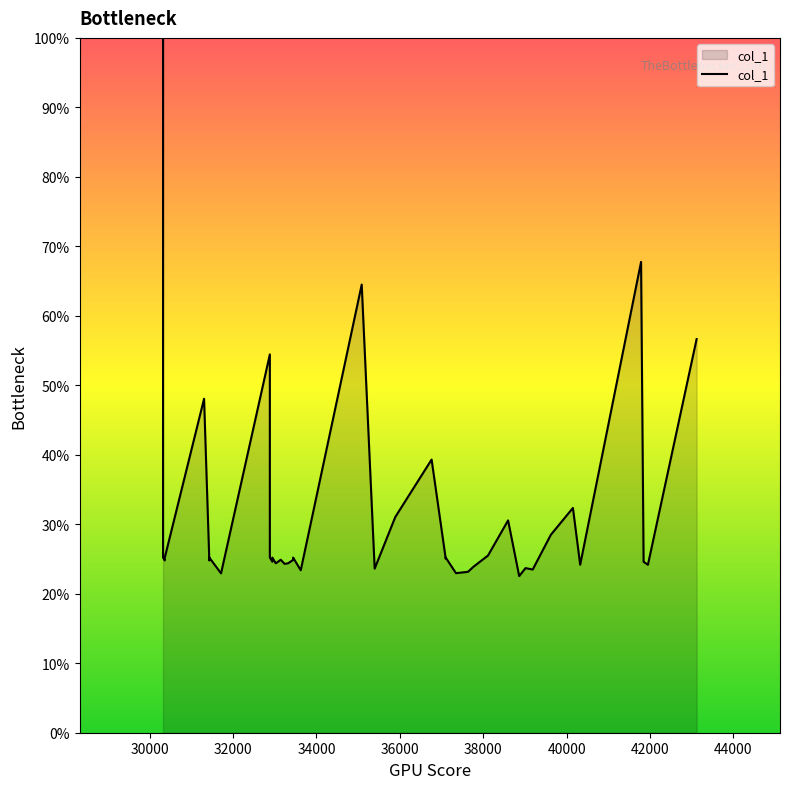

Is it true that the value at 43119.1 is 56.7?

True